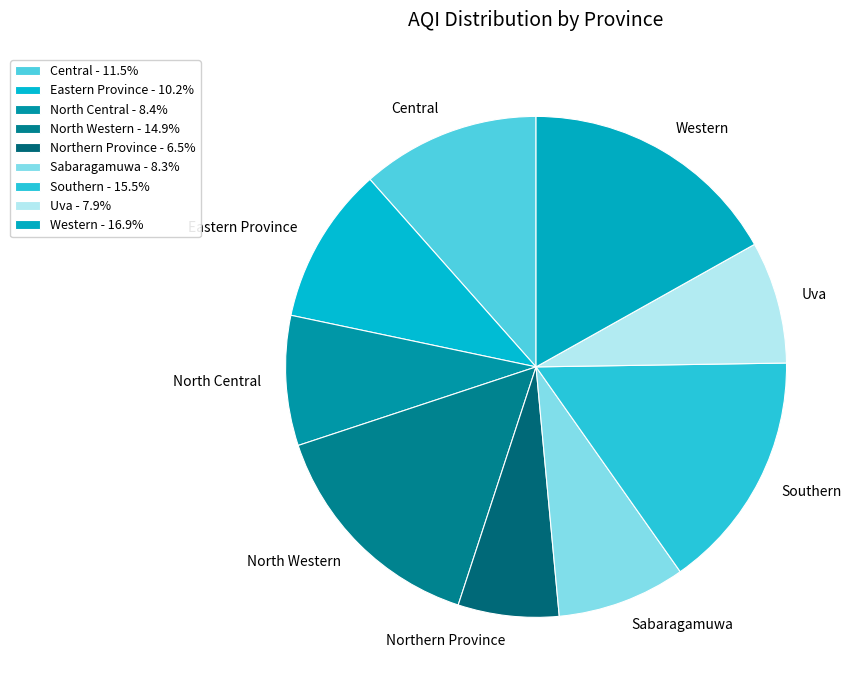

Does Northern Province represent more than half of the total?

No